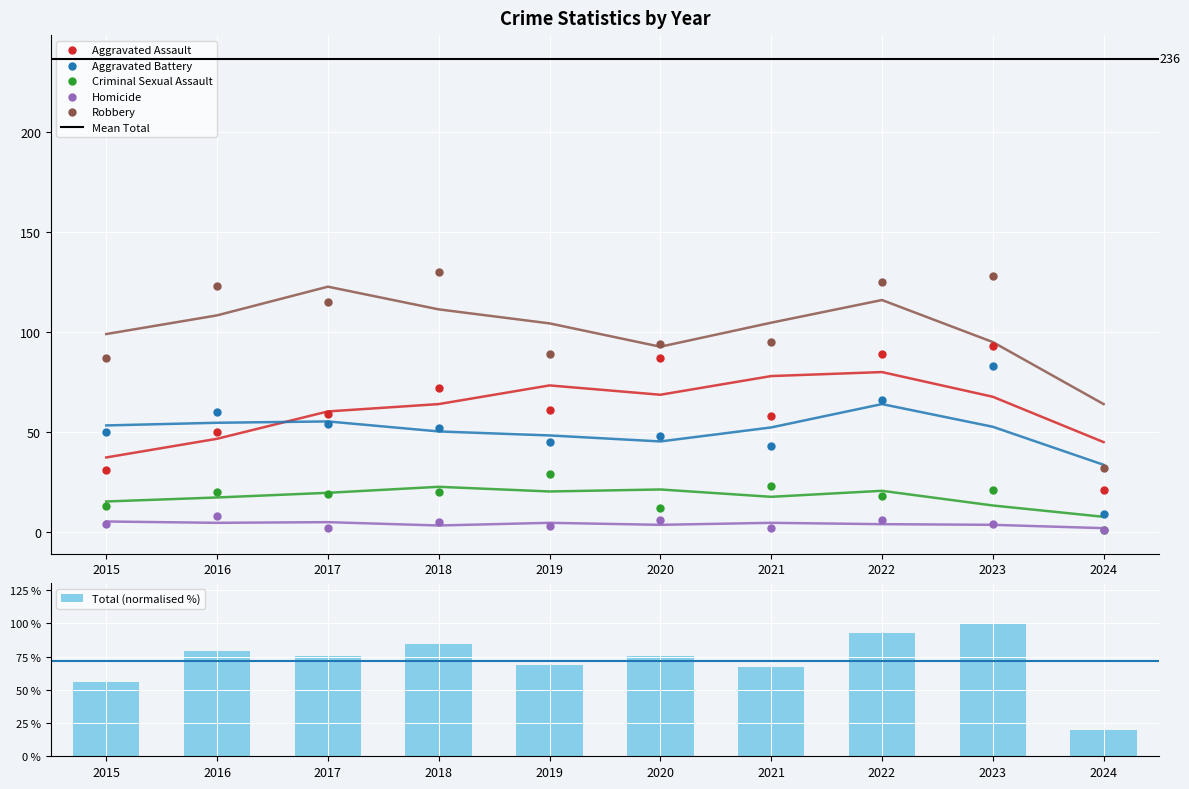

Which series has the largest total across all categories?

Robbery